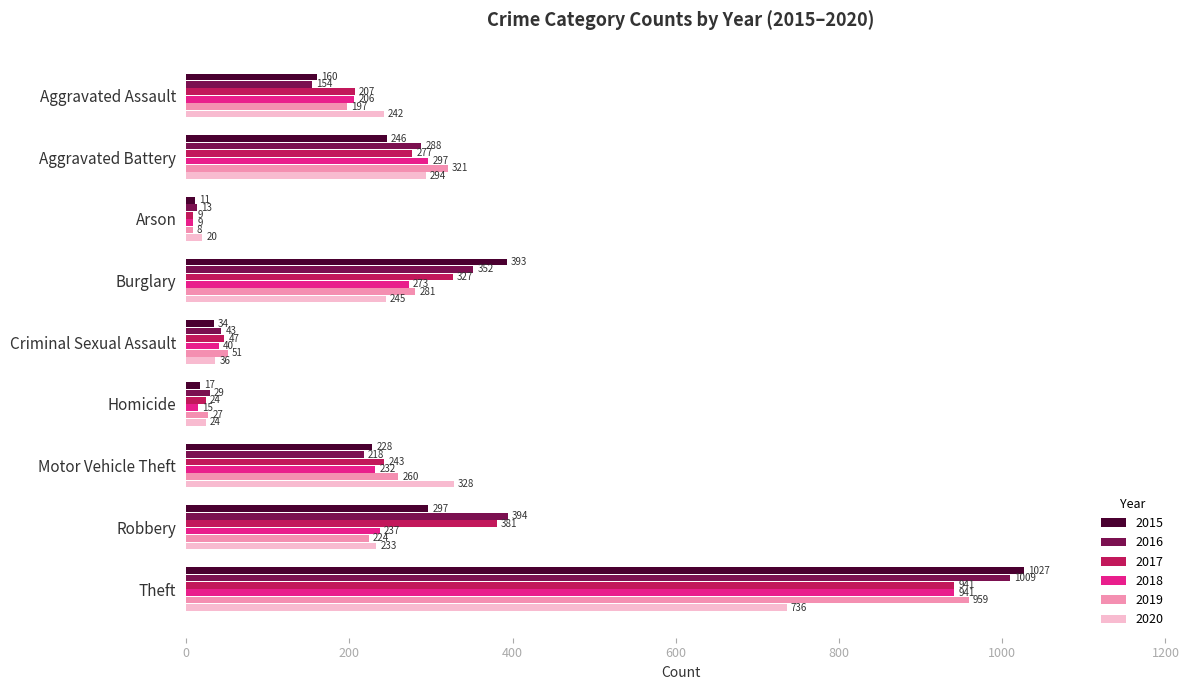

At which category does the chart reach its minimum across all series?

Arson